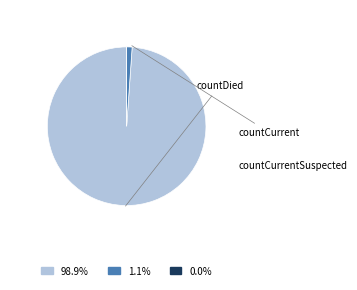

Is there any slice that represents more than half of the pie?

Yes